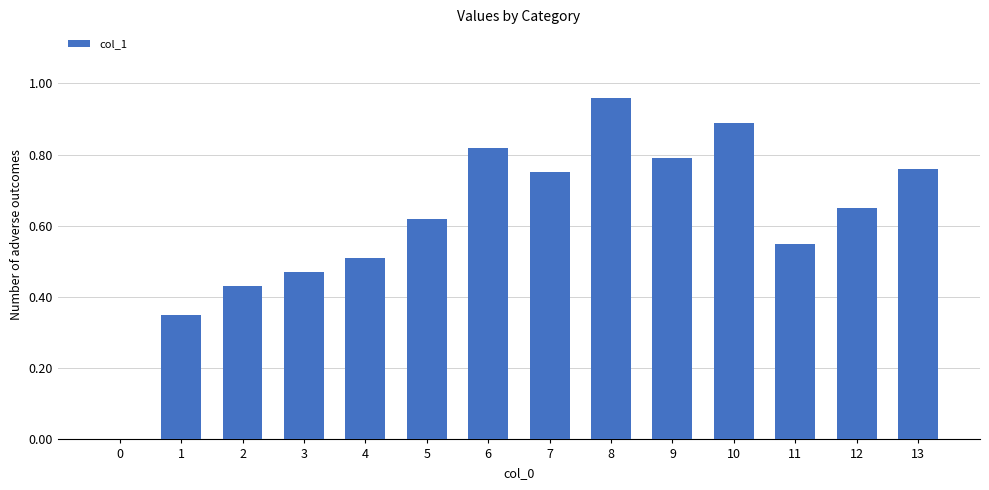

What is the sum of all values?

8.6